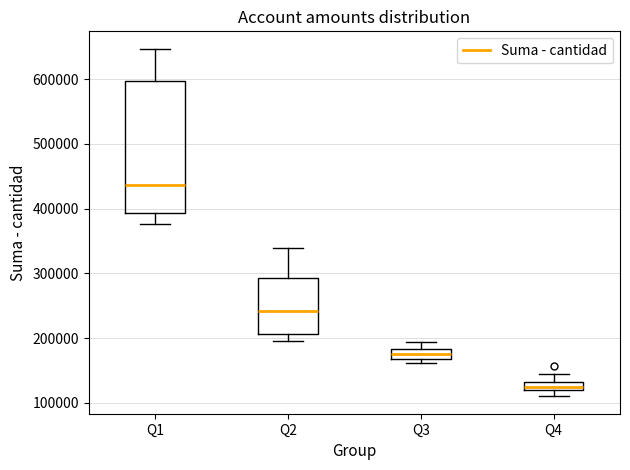

Which box has the highest median line?

Q1